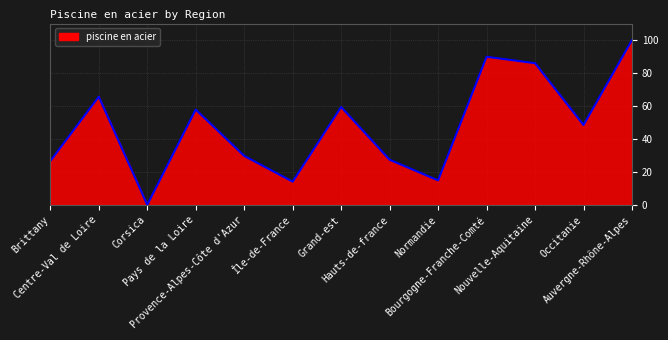

What is the change in value from Brittany to Occitanie?

+21.9